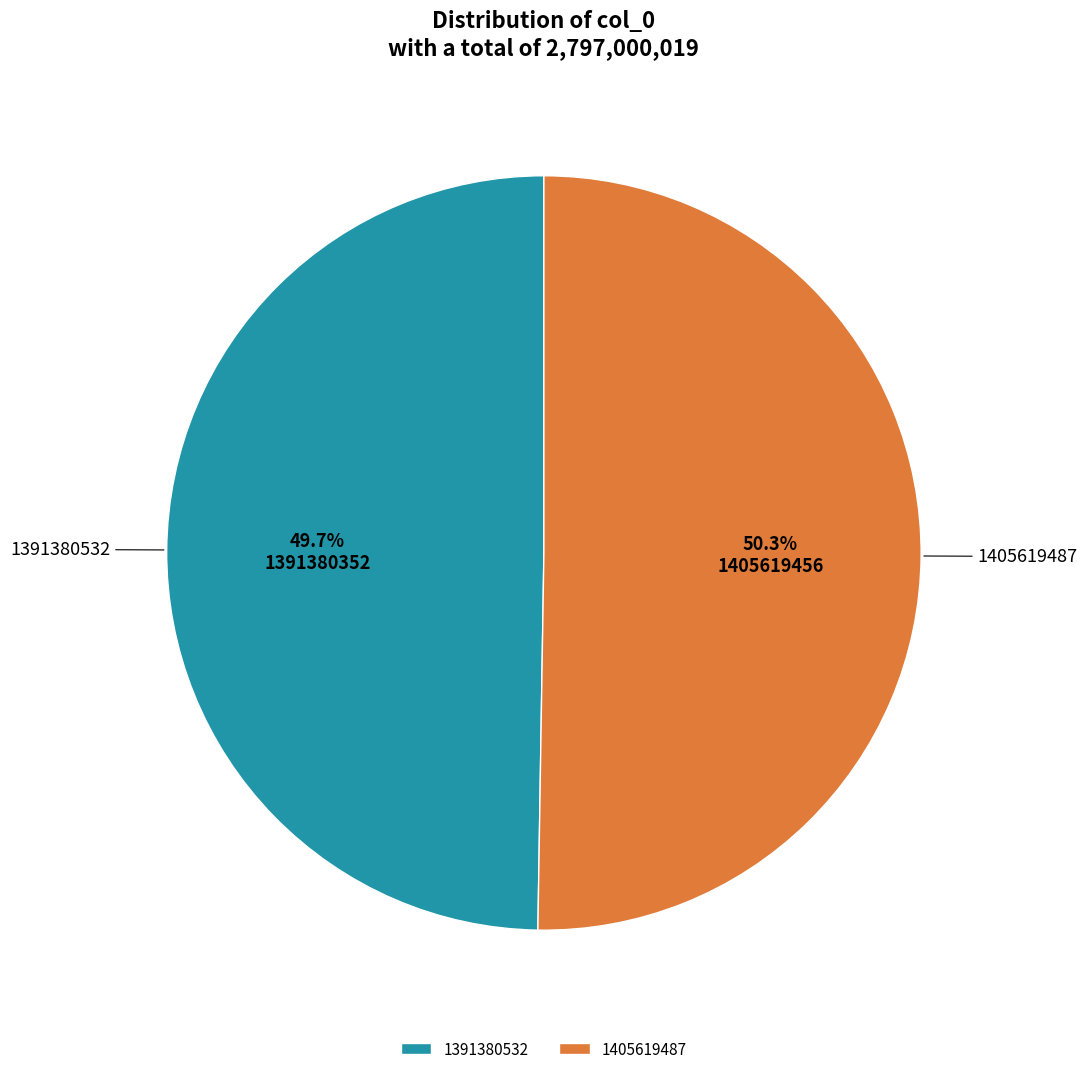

Rank the categories by value from highest to lowest.

1405619487, 1391380532